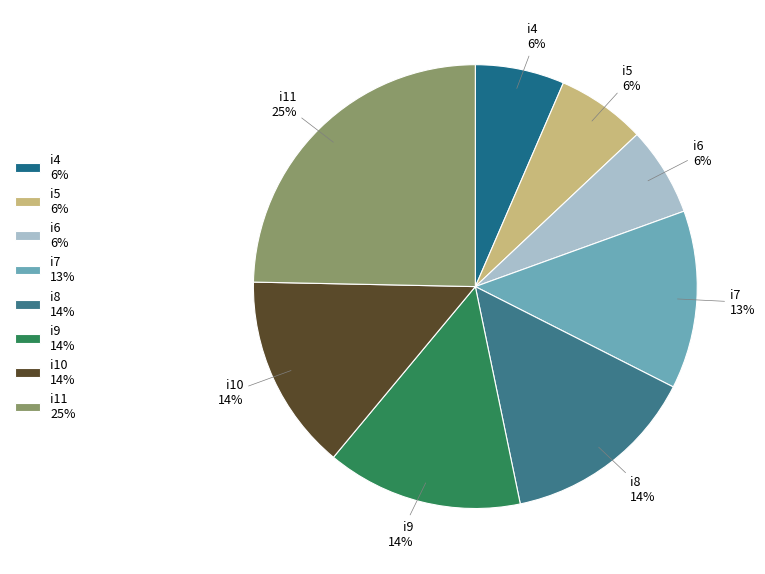

Do i6 6% and i10 14% together represent more than half of the pie?

No